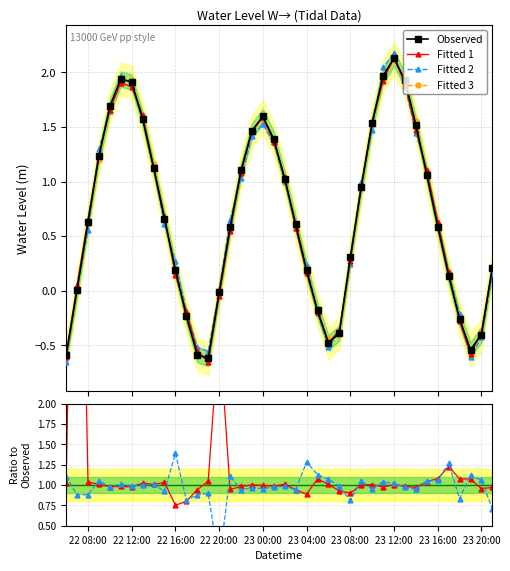

At how many categories does at least one series exceed 7?

1